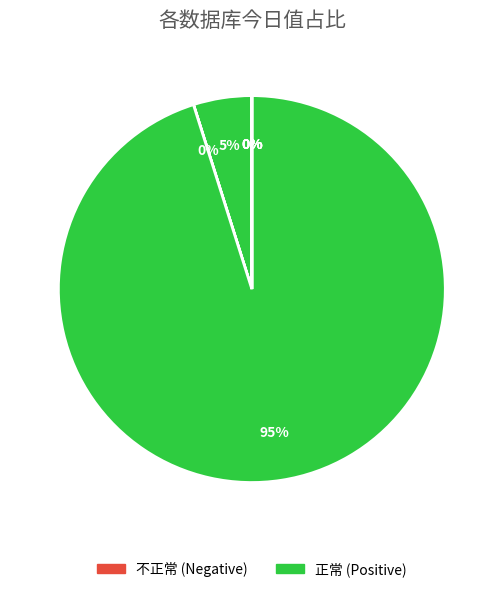

Which slice is the smallest?

yiliao库